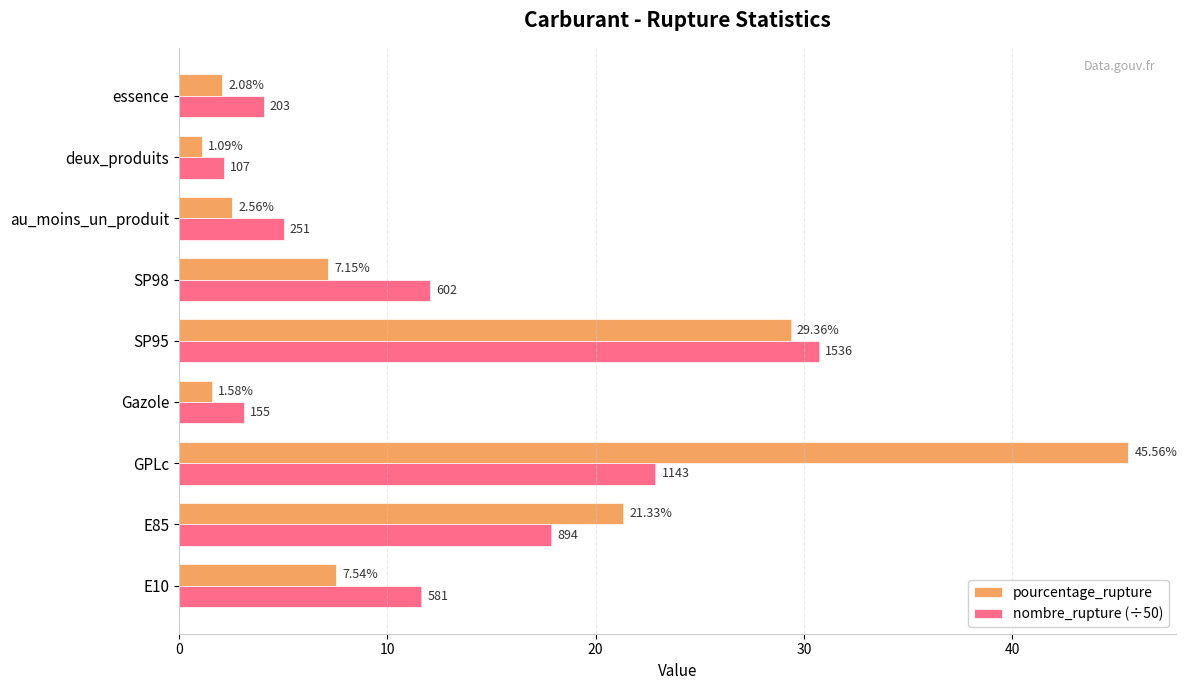

Which category has the lowest value in the pourcentage_rupture series?

deux_produits